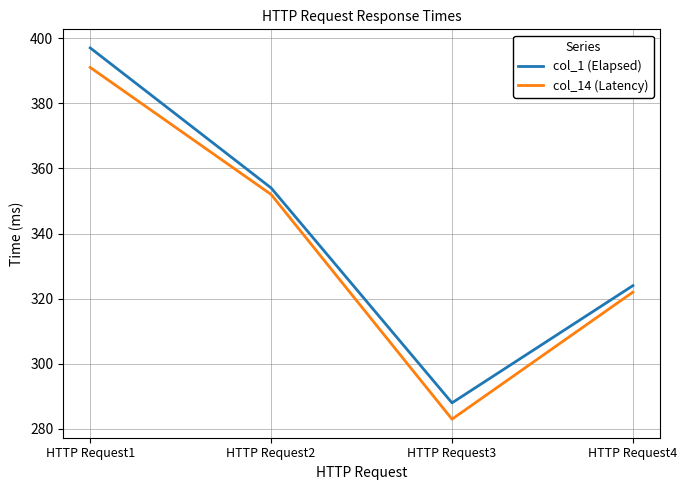

Where is the first local minimum for col_14 (Latency)?

HTTP Request3